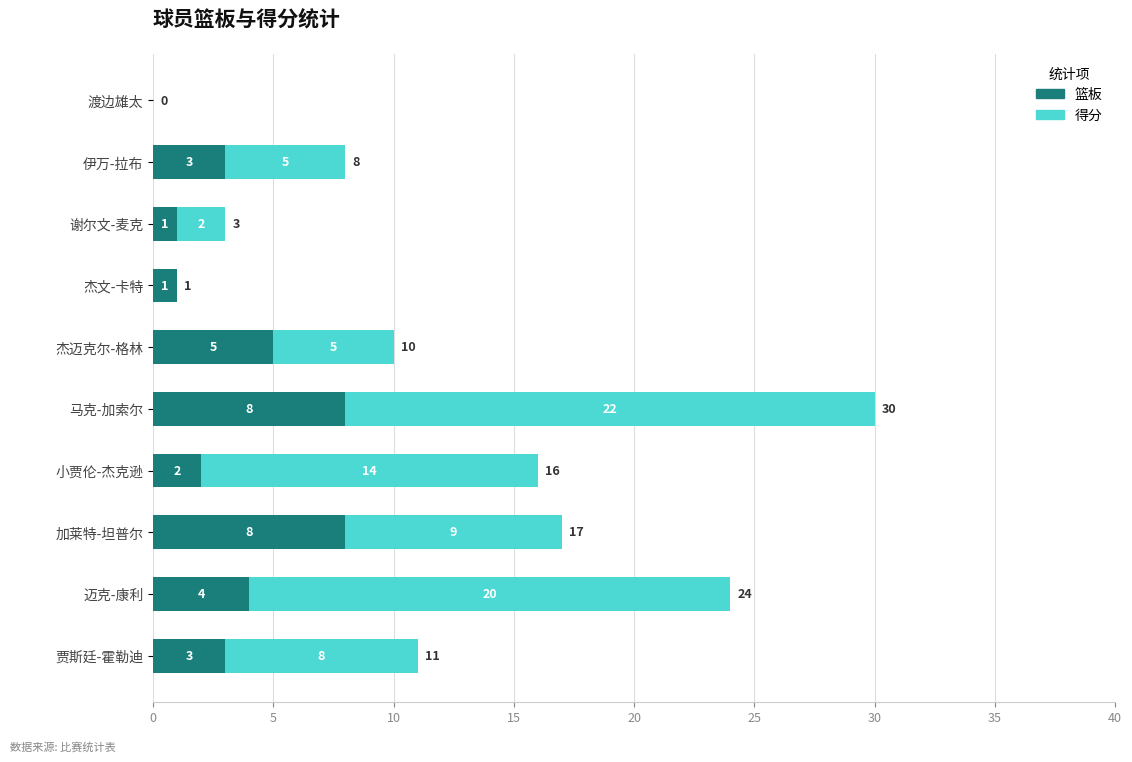

True or false: 篮板 has a value of 3 at 渡边雄太.

False